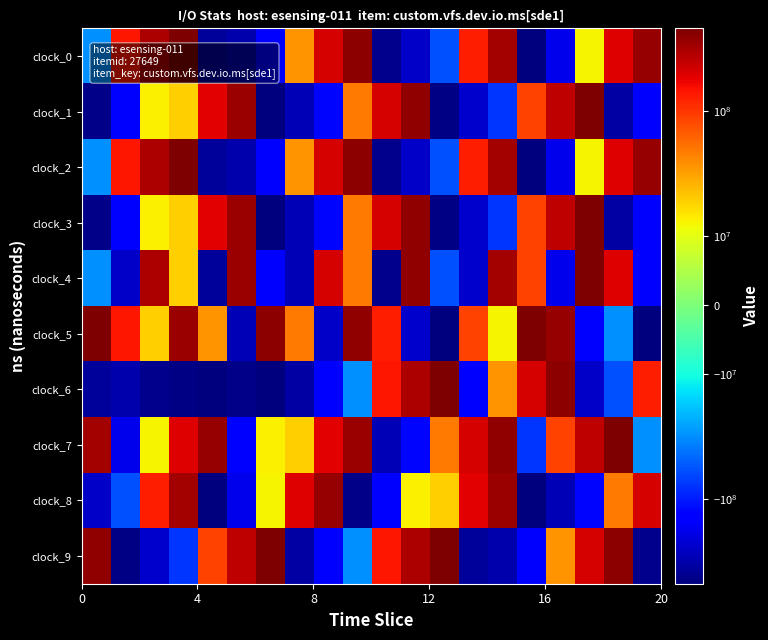

Reading left to right, extract all data points from this chart.

clock_0: -30928070.6	144217423.4	307147563.4	464547425.4	-377560340.6	-314475355.6	-141307044.6	36070447.4	208562983.4	402049329.4	-419609639.6	-244025107.6	-58004747.6	131738962.4	325593108.4	-472290461.6	-183197390.6	12706867.4	197532492.4	377118943.4
clock_1: -441196616.6	-154538686.6	13065139.4	19206835.4	185328459.4	352527515.4	-482441742.6	-294006656.6	-123985734.6	47886297.4	208981342.4	380150584.4	-454295426.6	-243377687.6	-76536038.6	86660086.4	264777887.4	458279002.4	-336897402.6	-141994595.6
clock_2: -30928070.6	144217423.4	307147563.4	464547425.4	-377560340.6	-314475355.6	-141307044.6	36070447.4	208562983.4	402049329.4	-419609639.6	-244025107.6	-58004747.6	131738962.4	325593108.4	-472290461.6	-183197390.6	12706867.4	197532492.4	377118943.4
clock_3: -441196616.6	-154538686.6	13065139.4	19206835.4	185328459.4	352527515.4	-482441742.6	-294006656.6	-123985734.6	47886297.4	208981342.4	380150584.4	-454295426.6	-243377687.6	-76536038.6	86660086.4	264777887.4	458279002.4	-336897402.6	-141994595.6
clock_4: -30928070.6	-244025107.6	307147563.4	19206835.4	-377560340.6	352527515.4	-141307044.6	-294006656.6	208562983.4	47886297.4	-419609639.6	380150584.4	-58004747.6	-243377687.6	325593108.4	86660086.4	-183197390.6	458279002.4	197532492.4	-141994595.6
clock_5: 464547425.4	144217423.4	19206835.4	352527515.4	36070447.4	-294006656.6	402049329.4	47886297.4	-244025107.6	380150584.4	131738962.4	-243377687.6	-472290461.6	86660086.4	12706867.4	458279002.4	377118943.4	-141994595.6	-30928070.6	-482441742.6
clock_6: -377560340.6	-314475355.6	-419609639.6	-454295426.6	-472290461.6	-441196616.6	-482441742.6	-336897402.6	-141994595.6	-30928070.6	144217423.4	307147563.4	464547425.4	-141307044.6	36070447.4	208562983.4	402049329.4	-244025107.6	-58004747.6	131738962.4
clock_7: 325593108.4	-183197390.6	12706867.4	197532492.4	377118943.4	-154538686.6	13065139.4	19206835.4	185328459.4	352527515.4	-294006656.6	-123985734.6	47886297.4	208981342.4	380150584.4	-76536038.6	86660086.4	264777887.4	458279002.4	-30928070.6
clock_8: -244025107.6	-58004747.6	131738962.4	325593108.4	-472290461.6	-183197390.6	12706867.4	197532492.4	377118943.4	-441196616.6	-154538686.6	13065139.4	19206835.4	185328459.4	352527515.4	-482441742.6	-294006656.6	-123985734.6	47886297.4	208981342.4
clock_9: 380150584.4	-454295426.6	-243377687.6	-76536038.6	86660086.4	264777887.4	458279002.4	-336897402.6	-141994595.6	-30928070.6	144217423.4	307147563.4	464547425.4	-377560340.6	-314475355.6	-141307044.6	36070447.4	208562983.4	402049329.4	-419609639.6